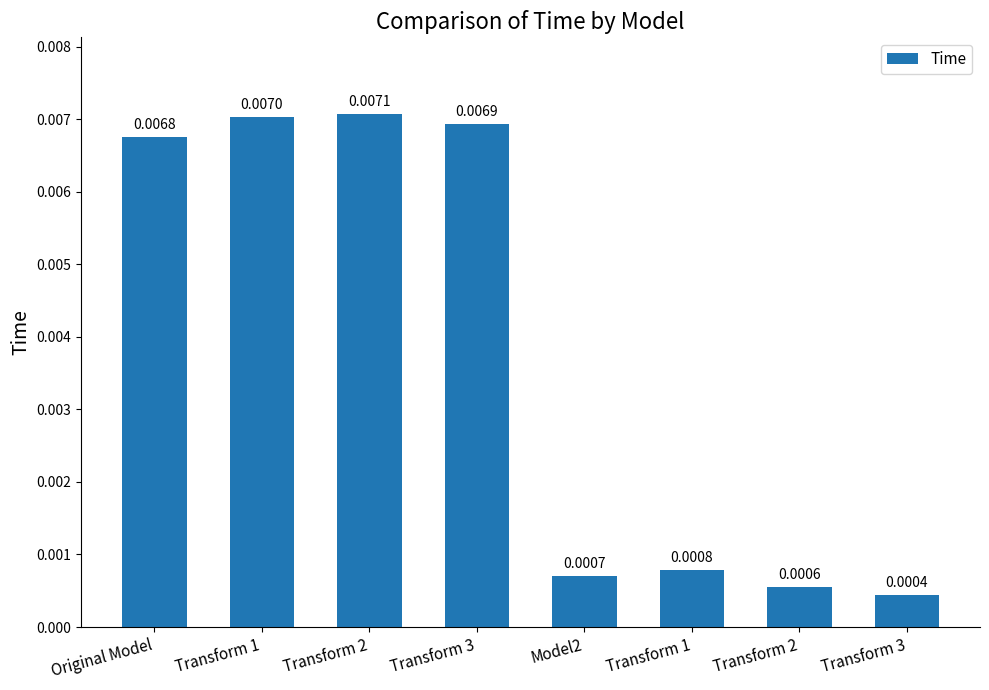

At which category does the chart reach its peak across all series?

Transform 2